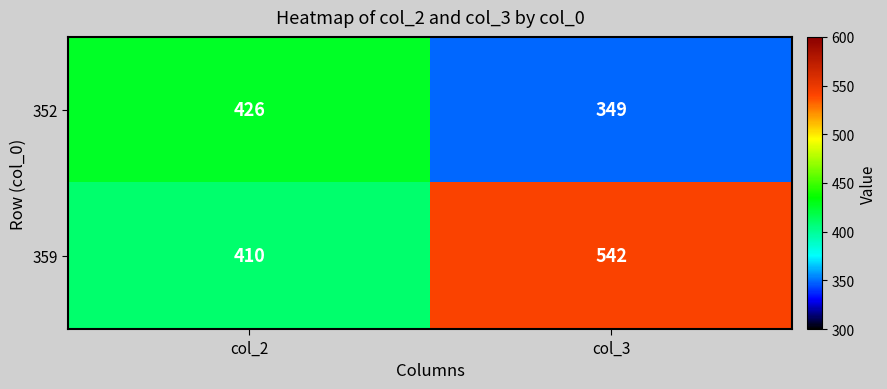

The 352 series shows 581 at col_2. True or false?

False